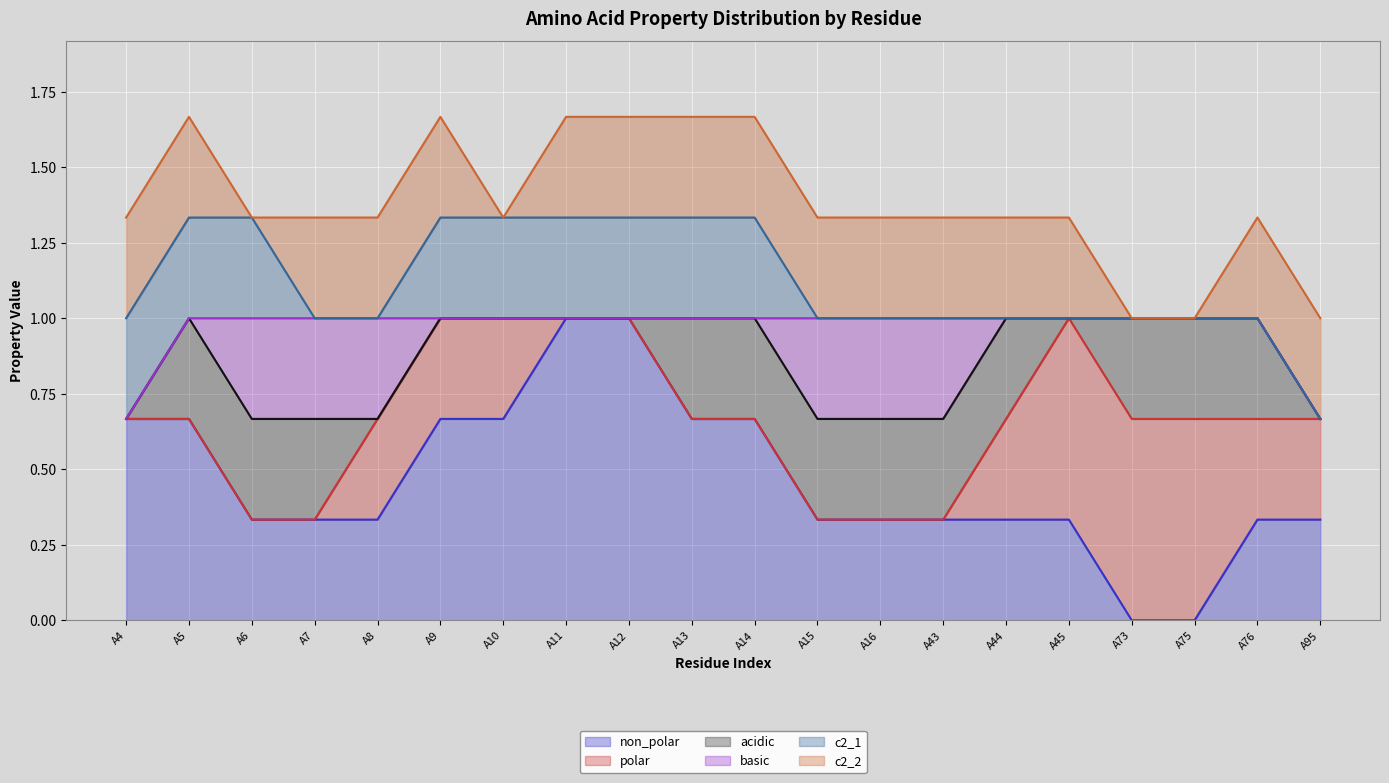

Which series has the widest spread of values?

non_polar